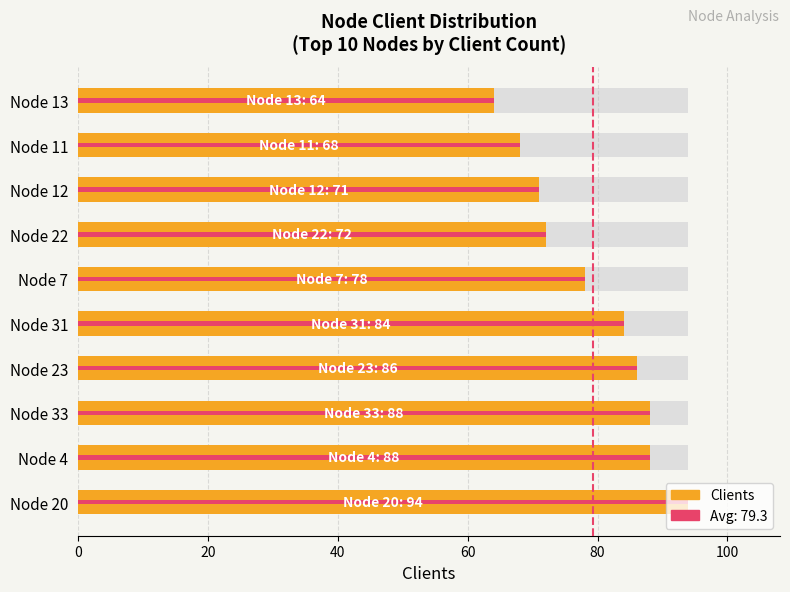

How many data points are less than 84?

5